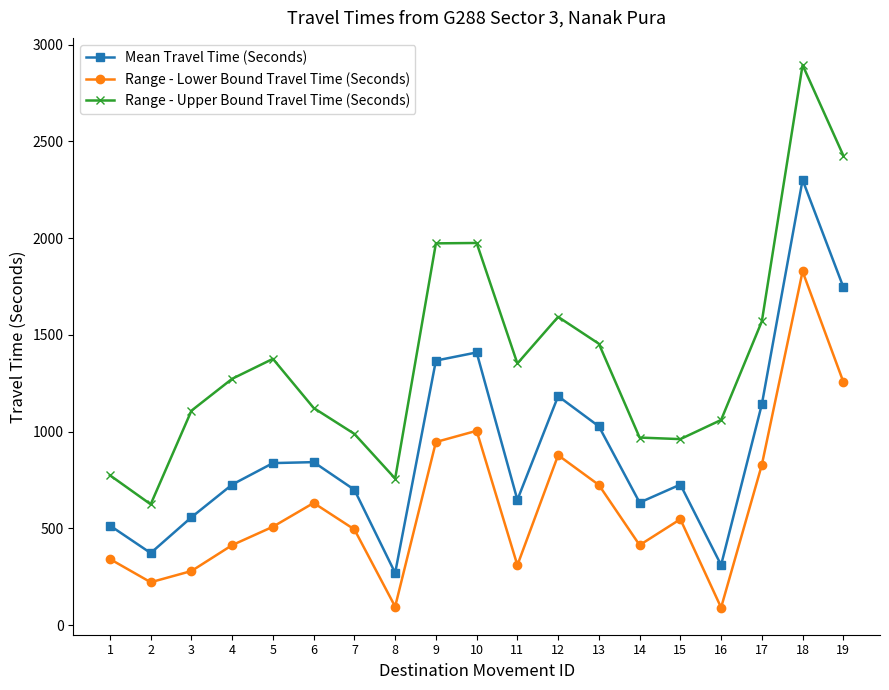

What is the minimum value shown in the chart?

90